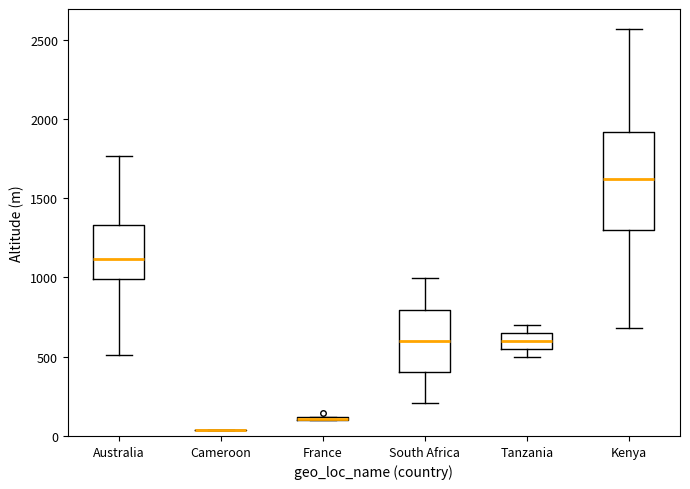

Reading left to right, read every box against the y-axis: the position of its median line, the range the box covers, and the ends of its whiskers. The values are not printed on the chart, so give them approximately, as read against the axis.

Australia: median 1100, box 1000 to 1350, whiskers 500 to 1750
Cameroon: box collapsed to a line at 50, whiskers 50 to 50
France: box collapsed to a line at 100, whiskers 100 to 100
South Africa: median 600, box 400 to 800, whiskers 200 to 1000
Tanzania: median 600, box 550 to 650, whiskers 500 to 700
Kenya: median 1600, box 1300 to 1900, whiskers 700 to 2550